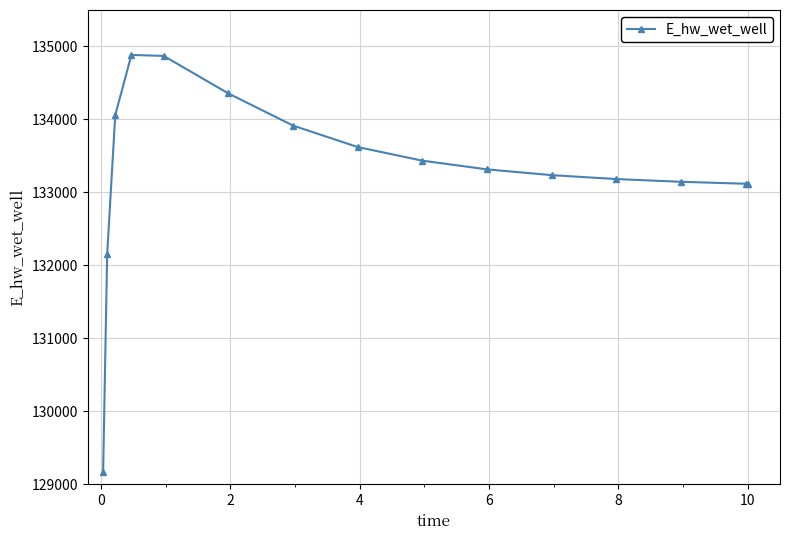

How many lines are shown in the chart?

1